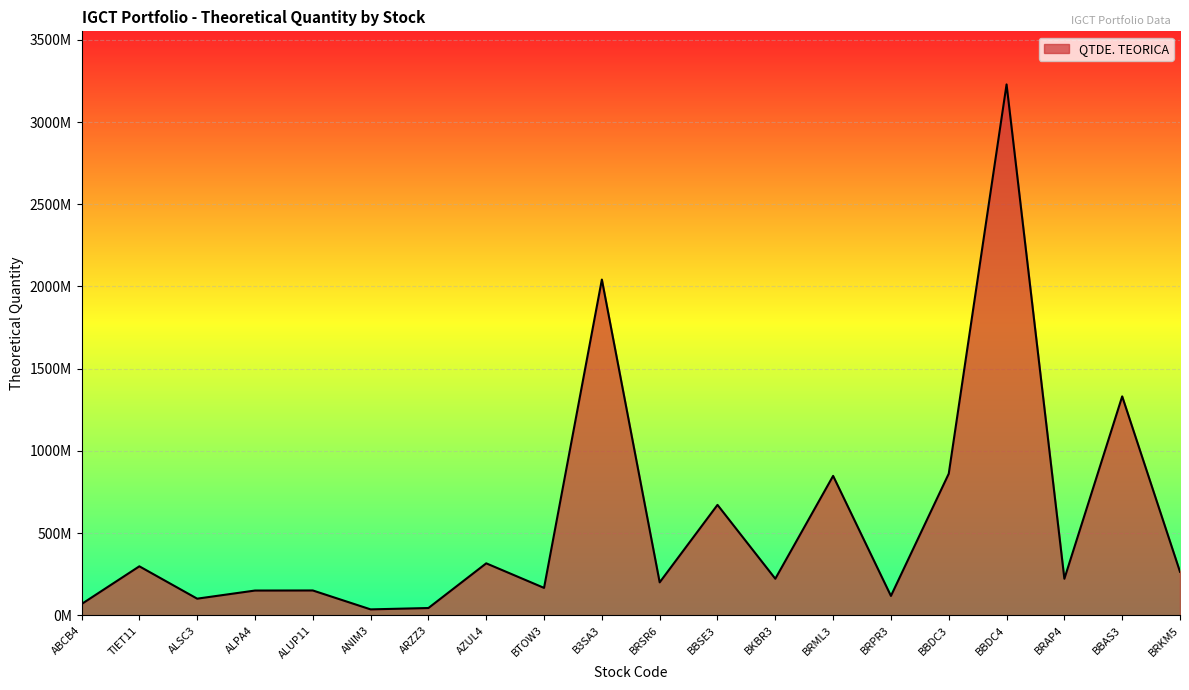

What is the smallest value displayed?

35896507